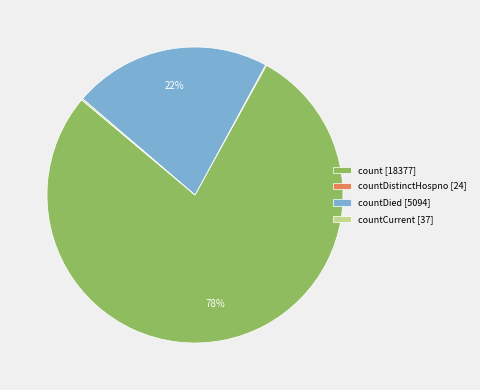

Is there a majority slice in this chart?

Yes